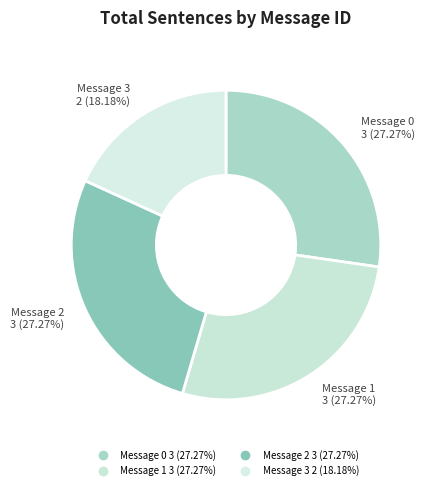

What is the largest slice in the pie chart?

Message 0